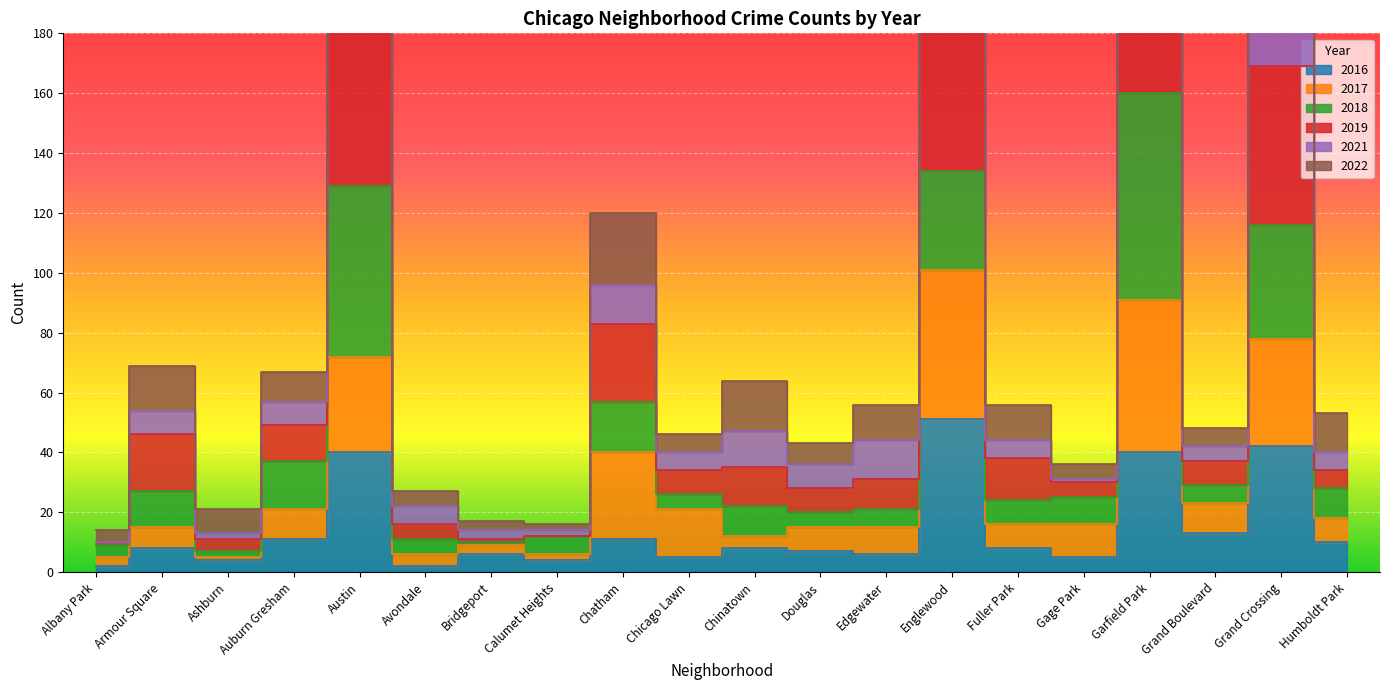

True or false: 2016 and 2019 intersect in this chart.

False